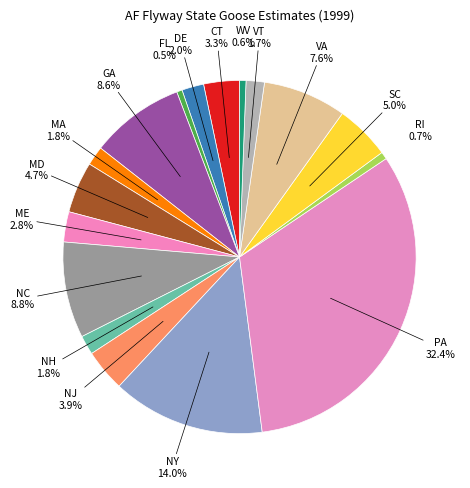

What is the largest slice in the pie chart?

PA